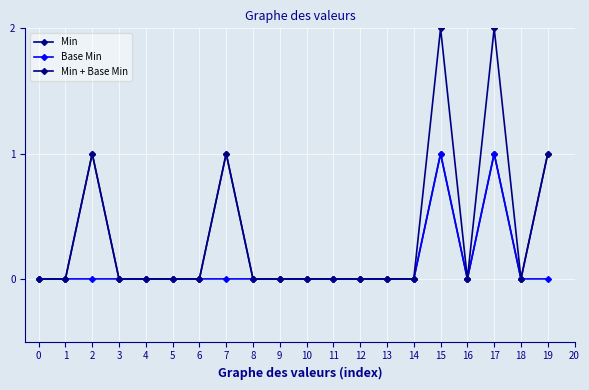

What is the difference between the Min + Base Min values at 6 and 10?

0